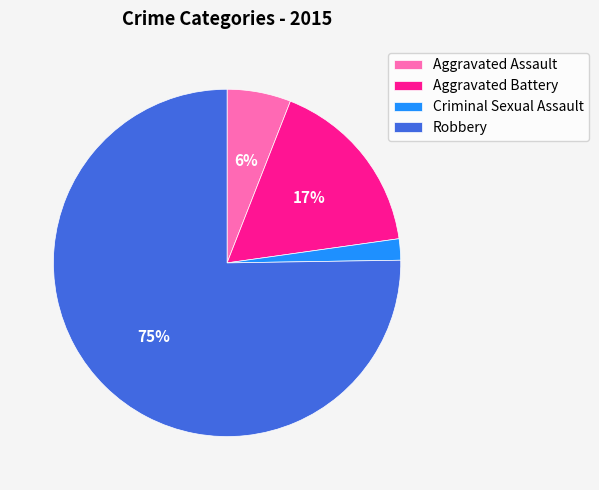

Which has a higher value, Aggravated Assault or Aggravated Battery?

Aggravated Battery